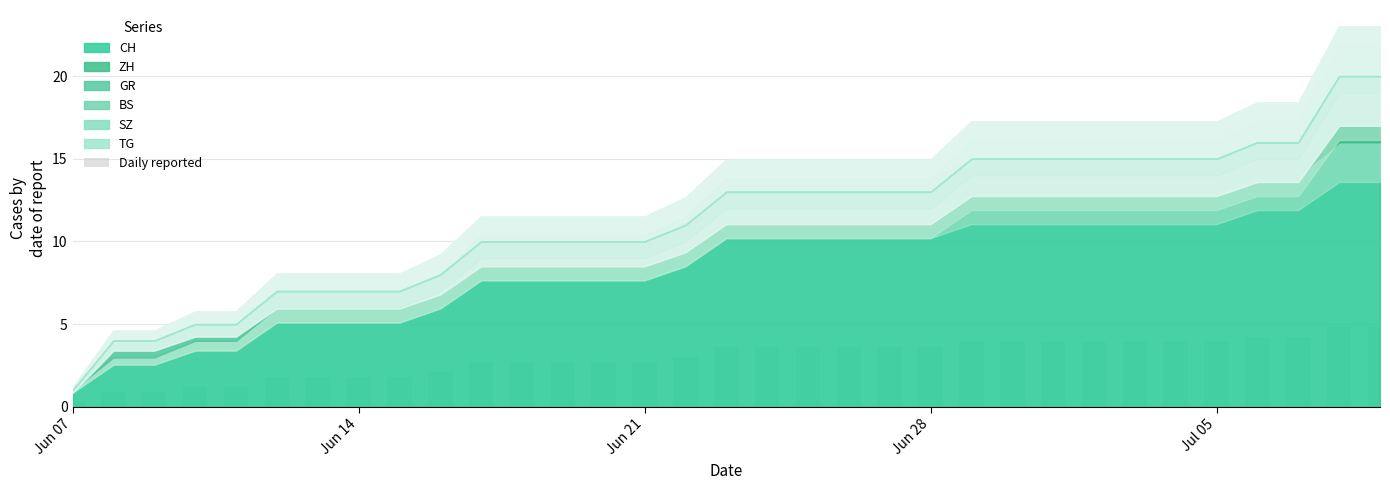

Reading left to right, transcribe all the data shown in this chart.

0.3	0.9	0.9	1.2	1.2	1.8	1.8	1.8	1.8	2.1	2.7	2.7	2.7	2.7	2.7	3.0	3.6	3.6	3.6	3.6	3.6	3.6	3.9	3.9	3.9	3.9	3.9	3.9	3.9	4.2	4.2	4.8	4.8